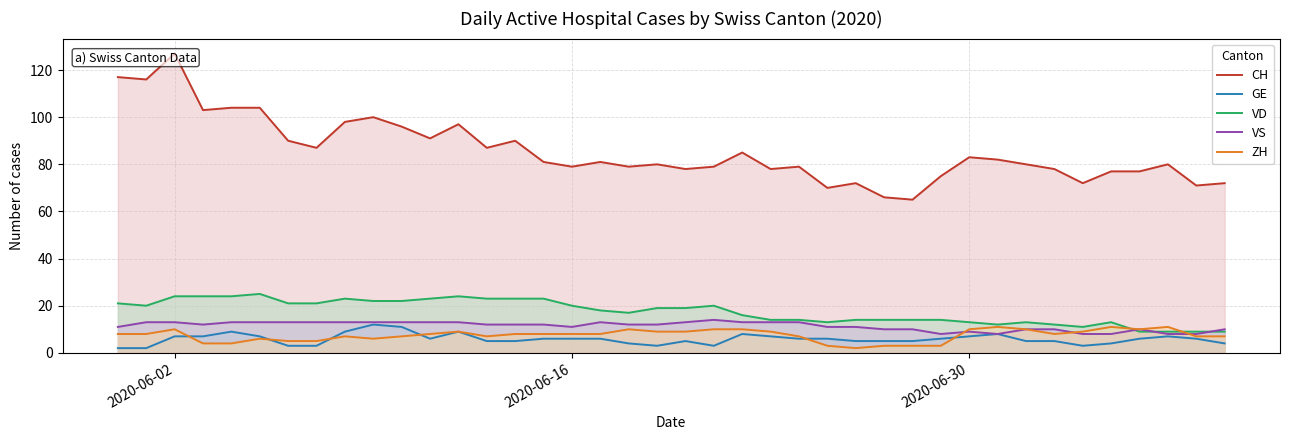

What is the highest value of the VS series?

14